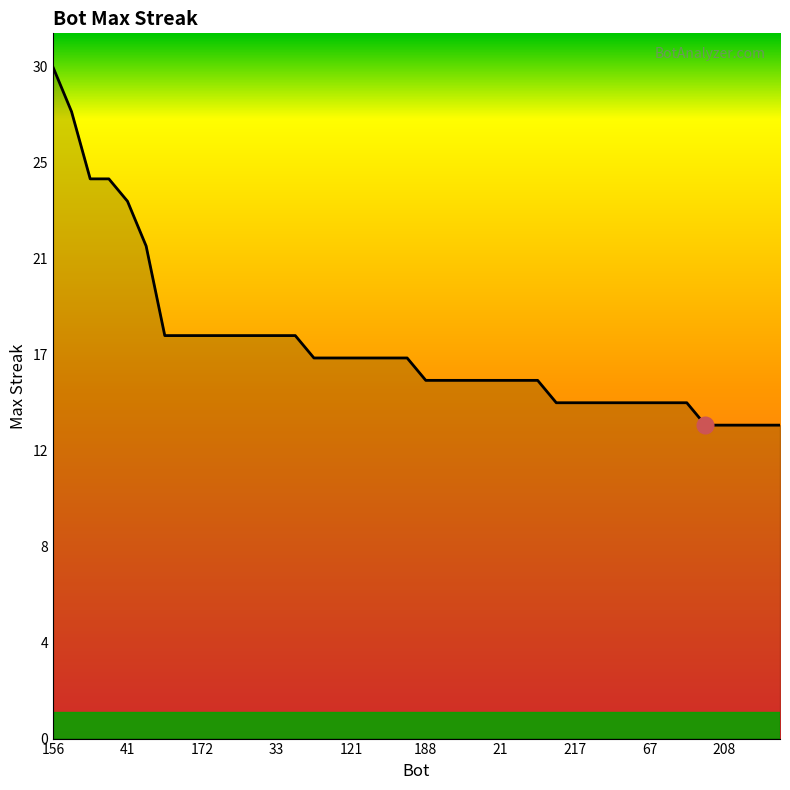

Does the chart have visible grid lines?

No